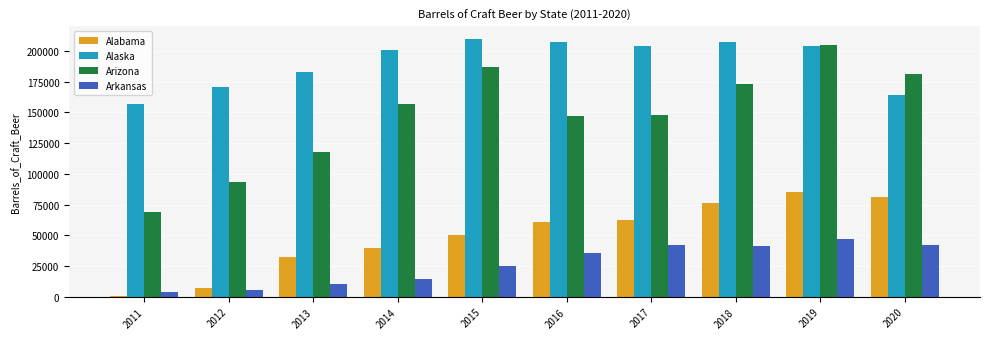

Is it true that Arizona equals 28100.5 at 2012?

False